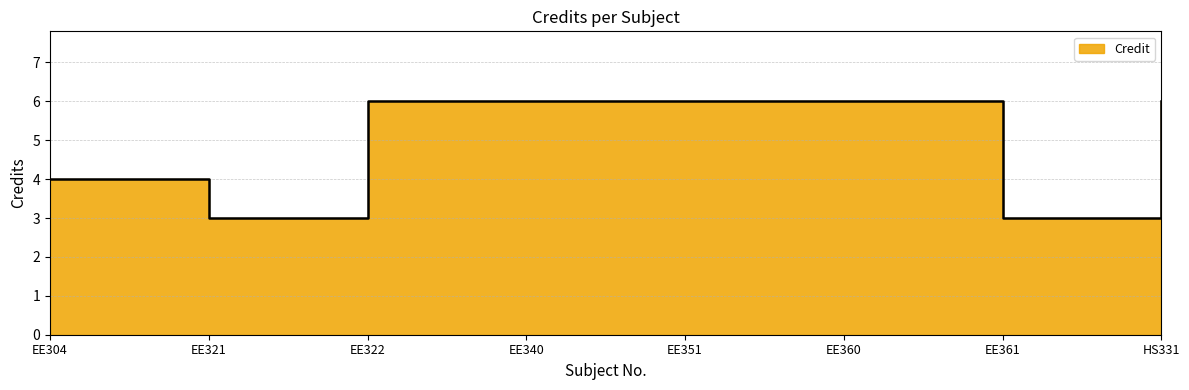

What is the smallest value displayed?

3